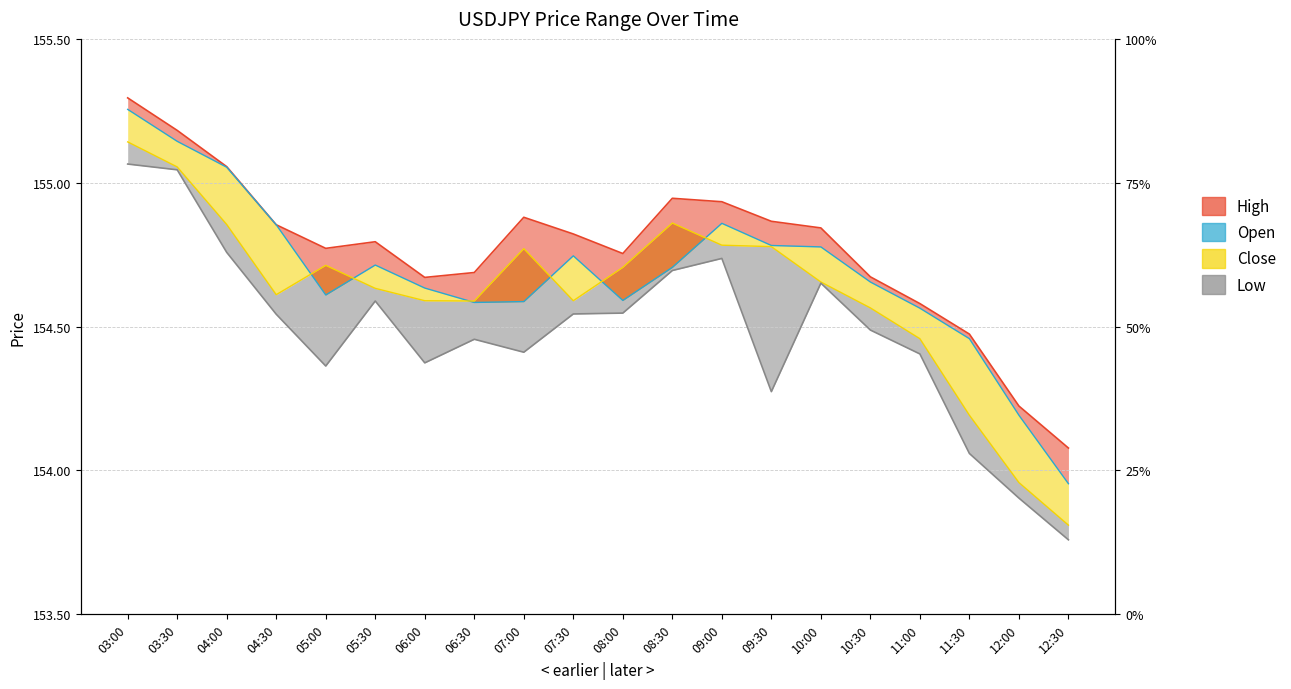

How many categories are shown in the chart?

20